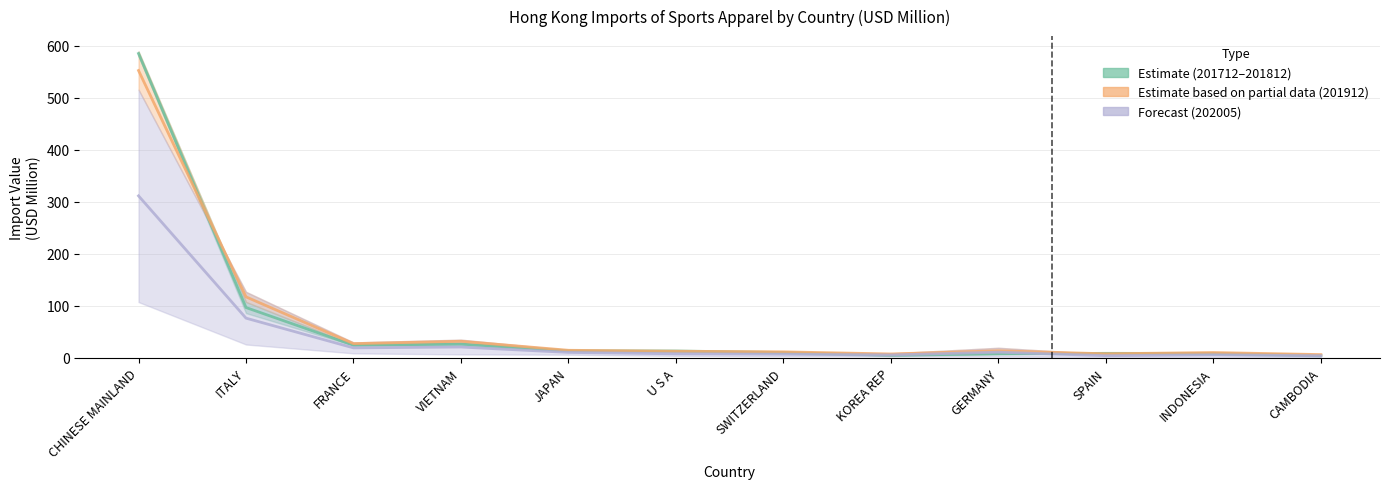

Where is the first local minimum for 201912?

FRANCE